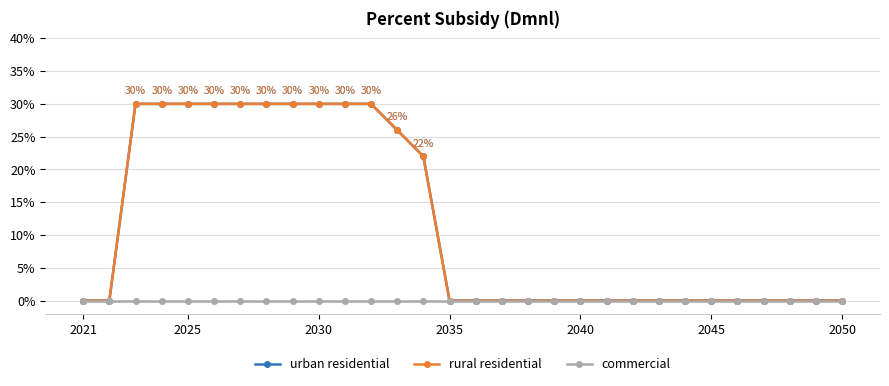

What is the difference between the maximum and minimum values in the rural residential series?

0.3